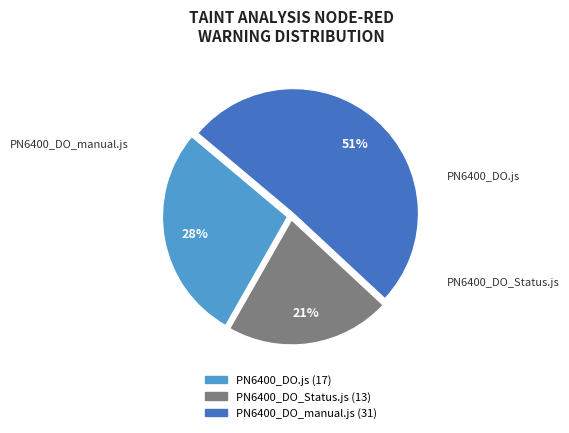

Count the number of slices in the pie.

3